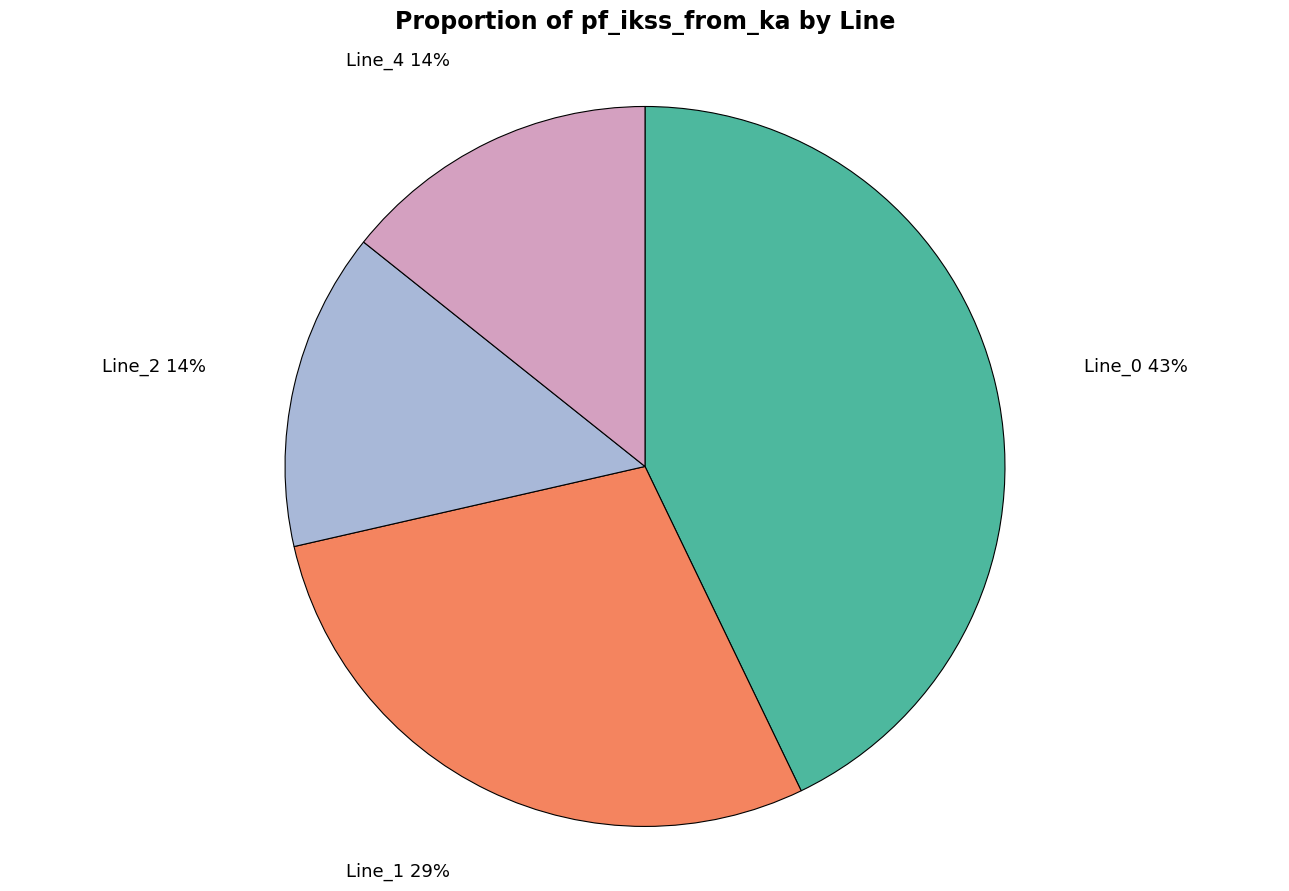

Does any single category account for the majority?

No